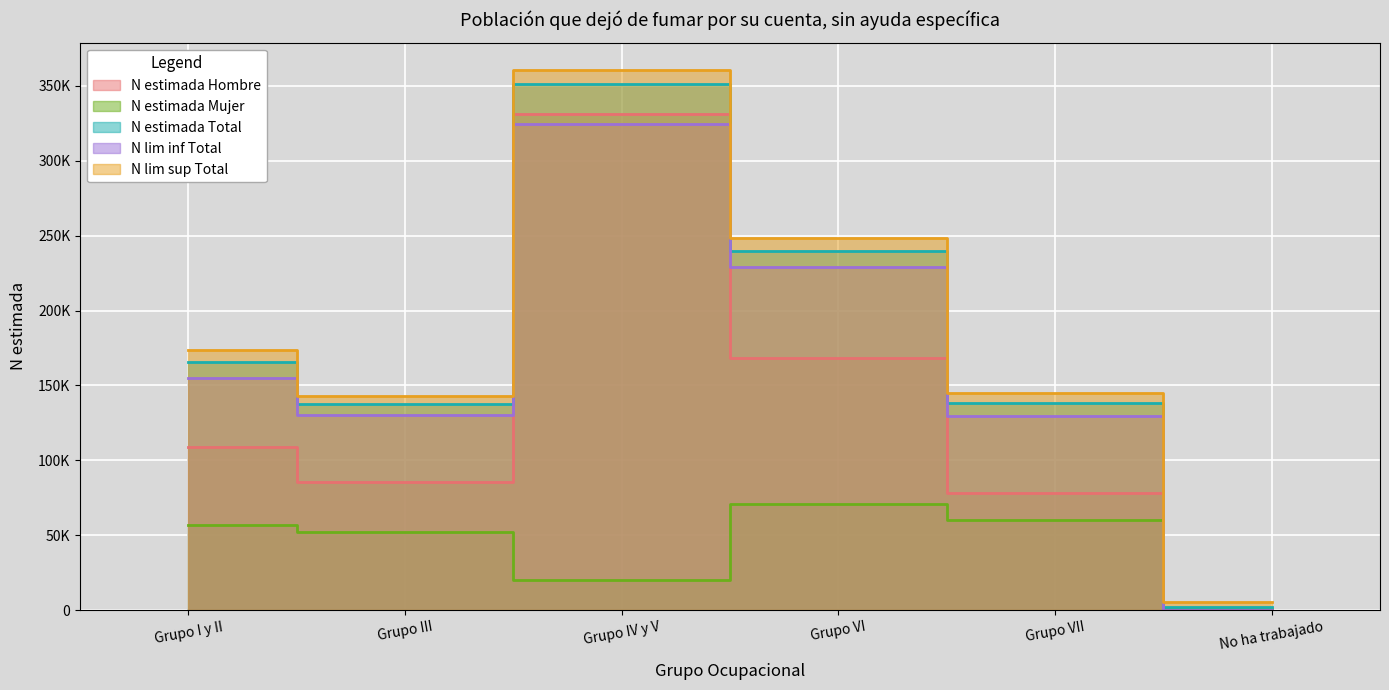

At which label does N lim inf Total first exceed 154846?

Grupo IV y V